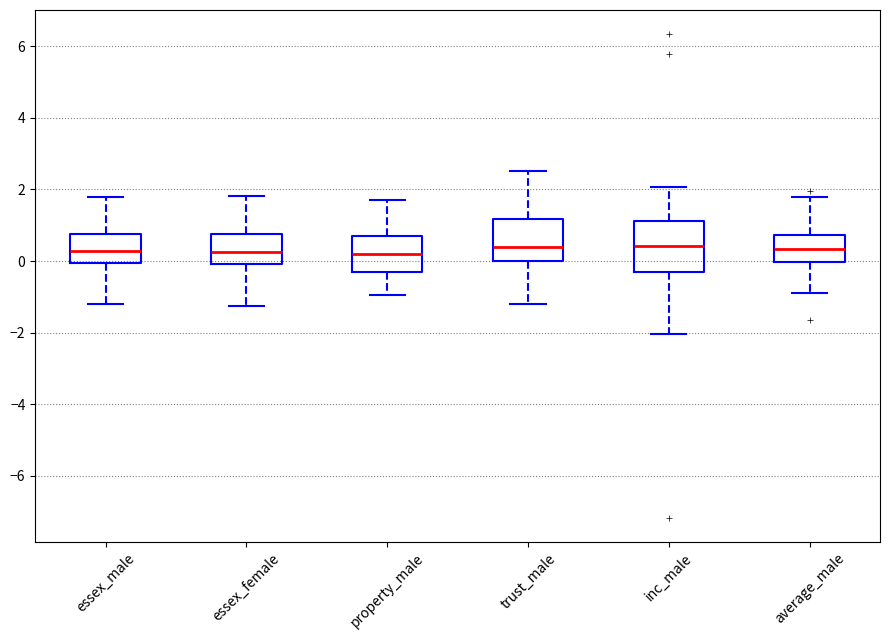

Which box is the tallest, from its lower edge to its upper edge?

inc_male